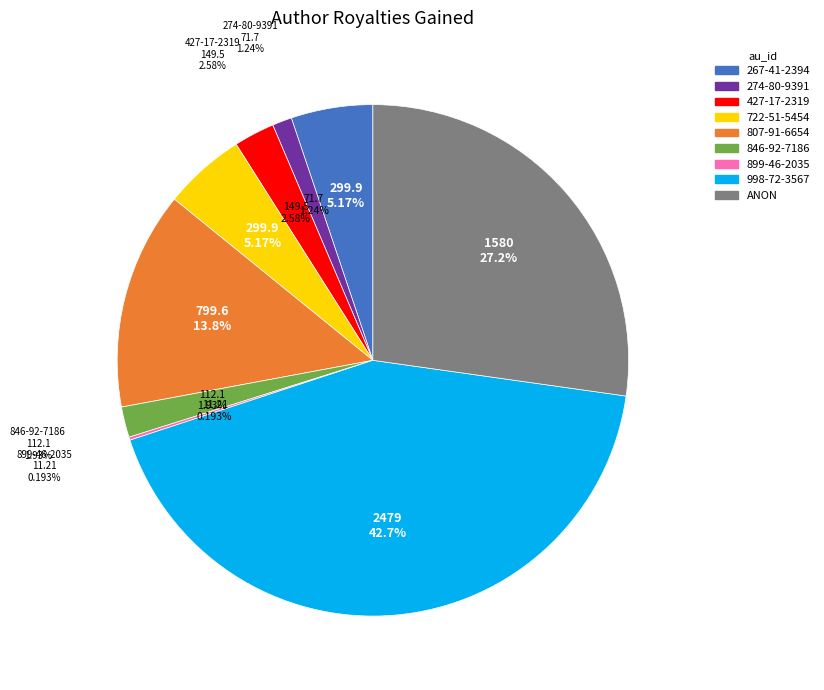

Is there a majority slice in this chart?

No